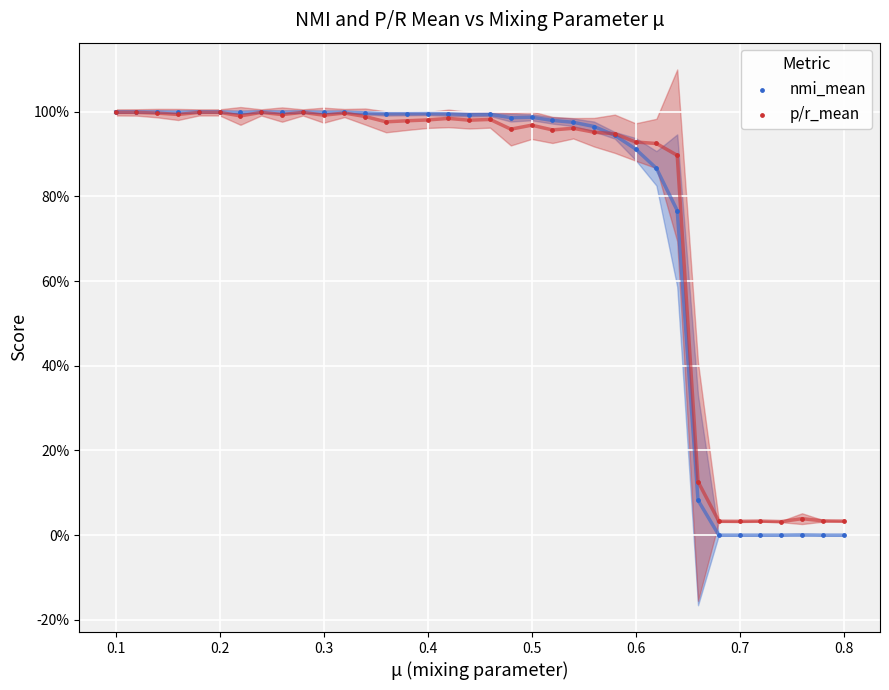

What are all the series names shown in the legend?

nmi_mean, p/r_mean